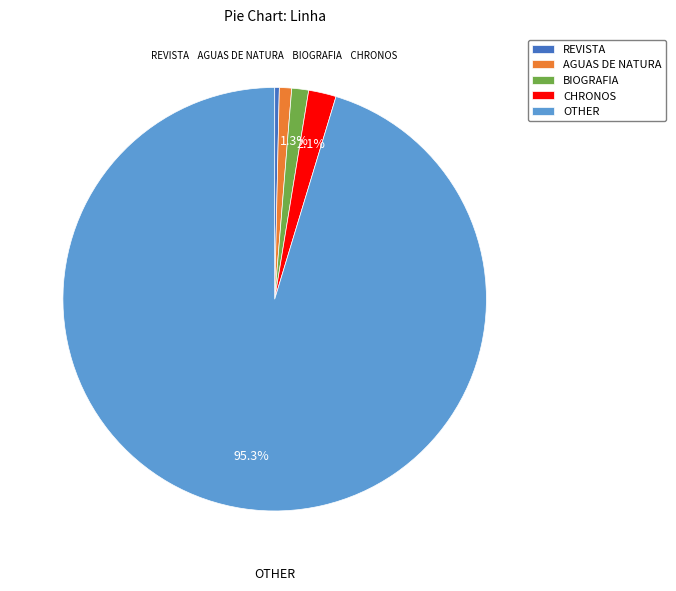

Count the number of slices in the pie.

5